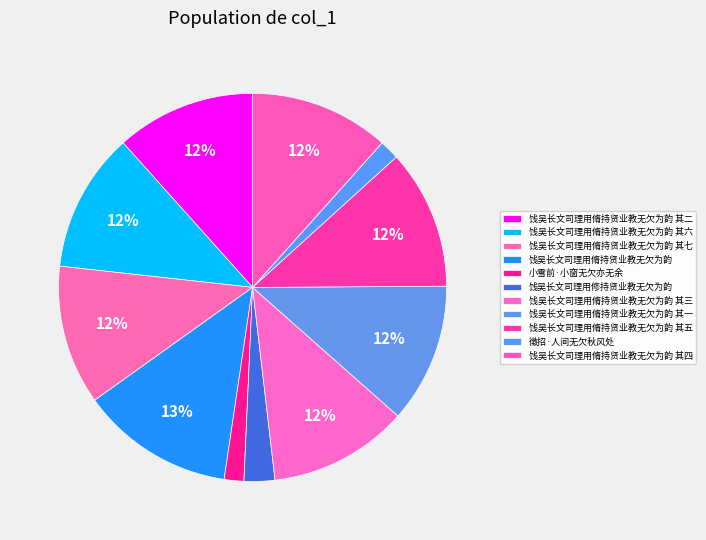

Rank the categories by value from highest to lowest.

饯吴长文司理用脩持贤业教无欠为韵, 饯吴长文司理用脩持贤业教无欠为韵 其五, 饯吴长文司理用脩持贤业教无欠为韵 其四, 饯吴长文司理用脩持贤业教无欠为韵 其三, 饯吴长文司理用脩持贤业教无欠为韵 其七, 饯吴长文司理用脩持贤业教无欠为韵 其二, 饯吴长文司理用脩持贤业教无欠为韵 其一, 饯吴长文司理用脩持贤业教无欠为韵 其六, 饯吴长文司理用修持贤业教无欠为韵, 徵招·人间无欠秋风处, 小雪前·小窗无欠亦无余